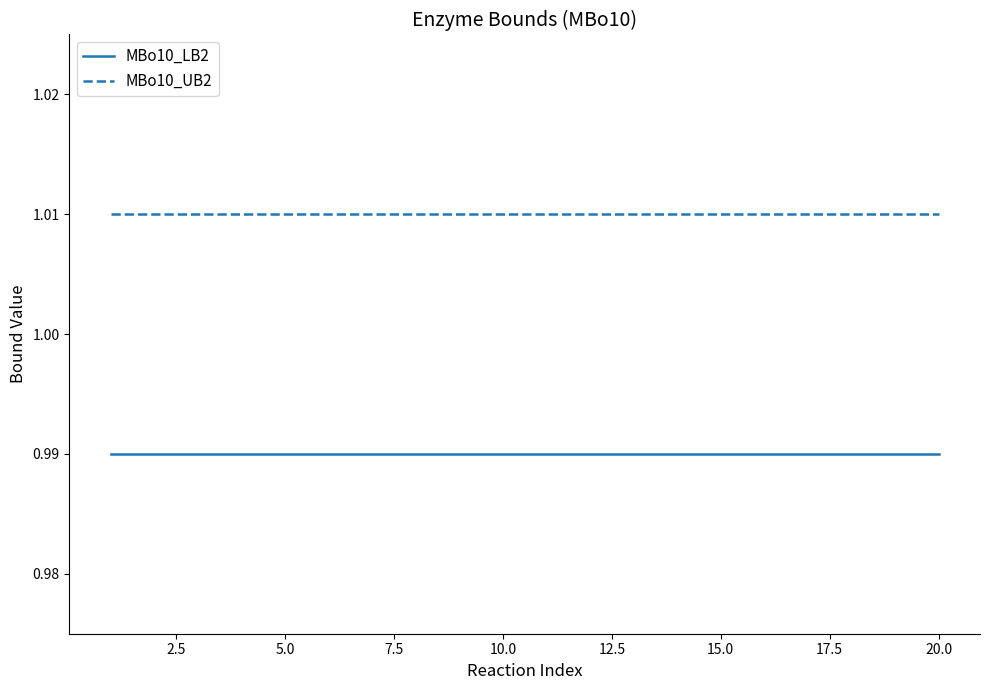

Which series has the largest total across all categories?

MBo10_UB2